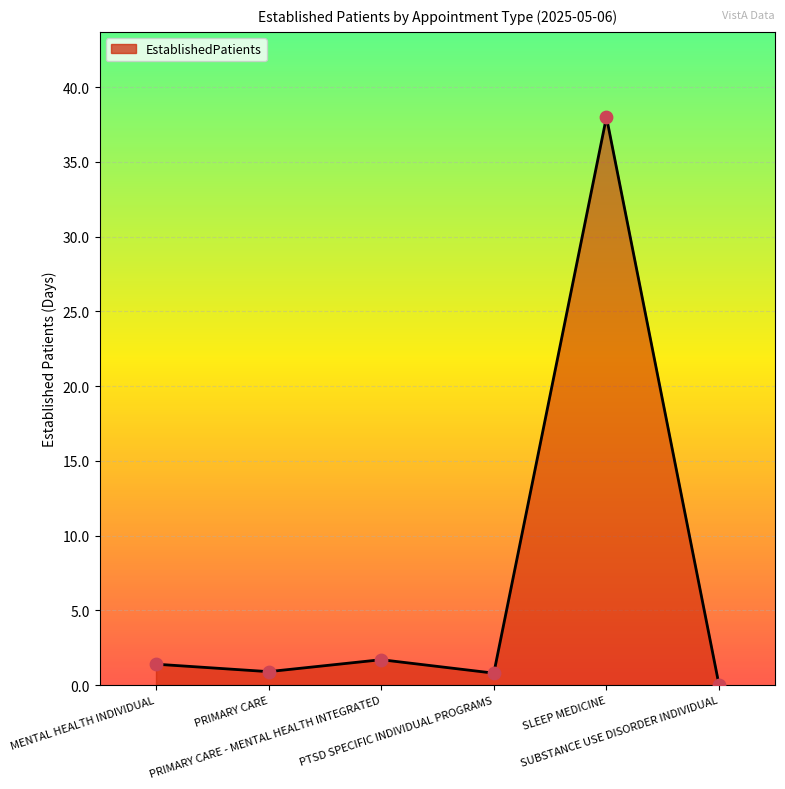

What is the maximum value shown in the chart?

38.0